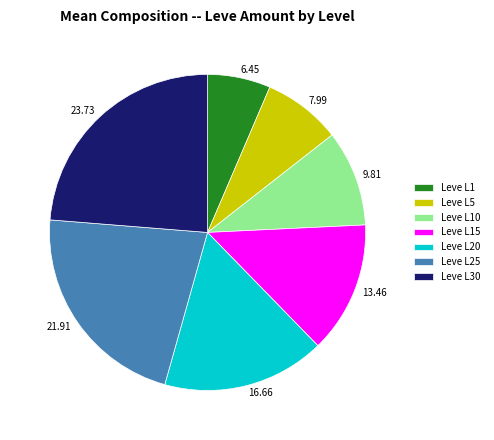

Between 23.73 and 13.46, which is larger?

23.73